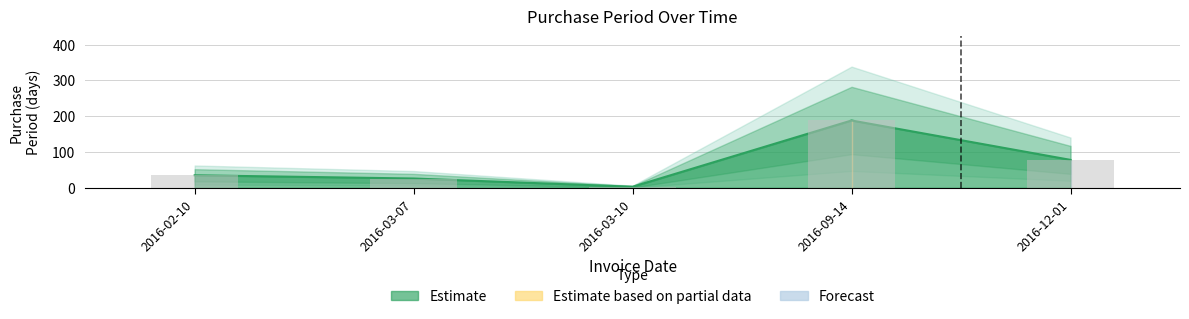

What is the value of the 1st bar from the left?

35